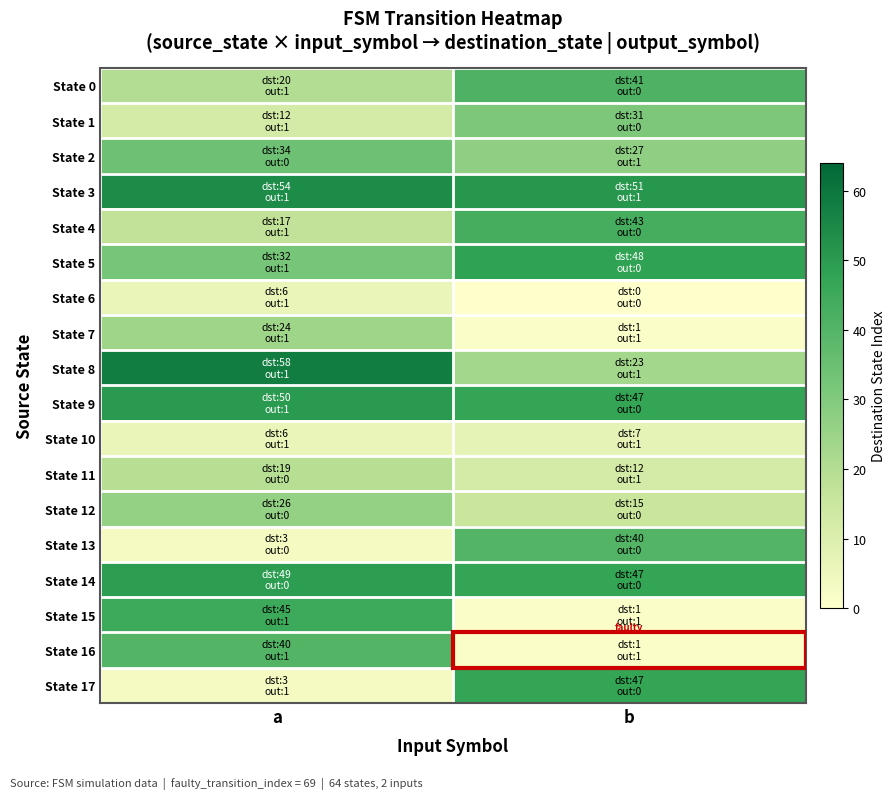

Which series has the widest spread of values?

State 15